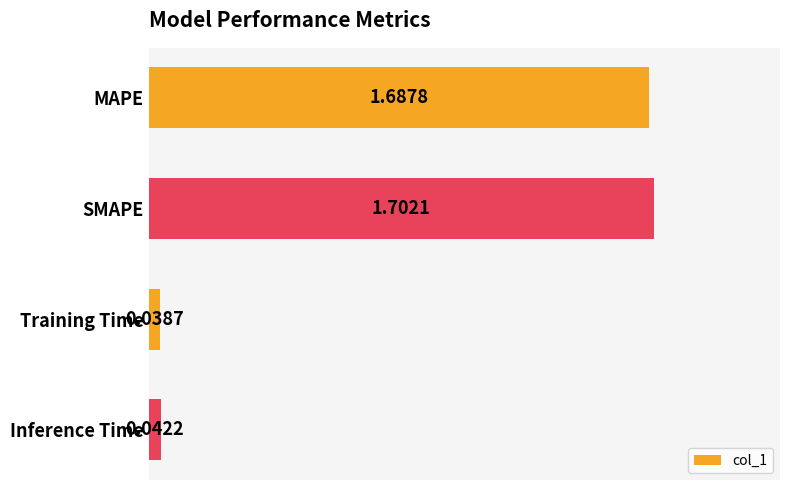

Between Training Time and SMAPE, which is larger?

SMAPE